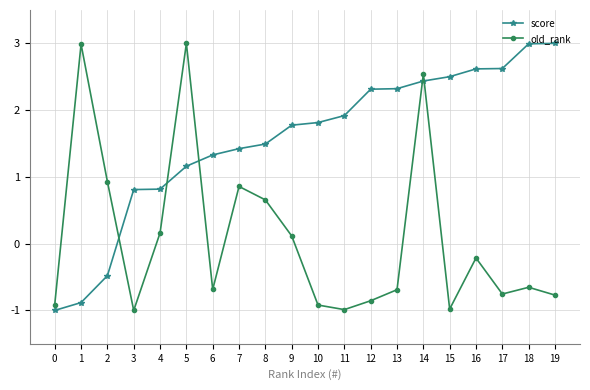

What are all the series names shown in the legend?

score, old_rank